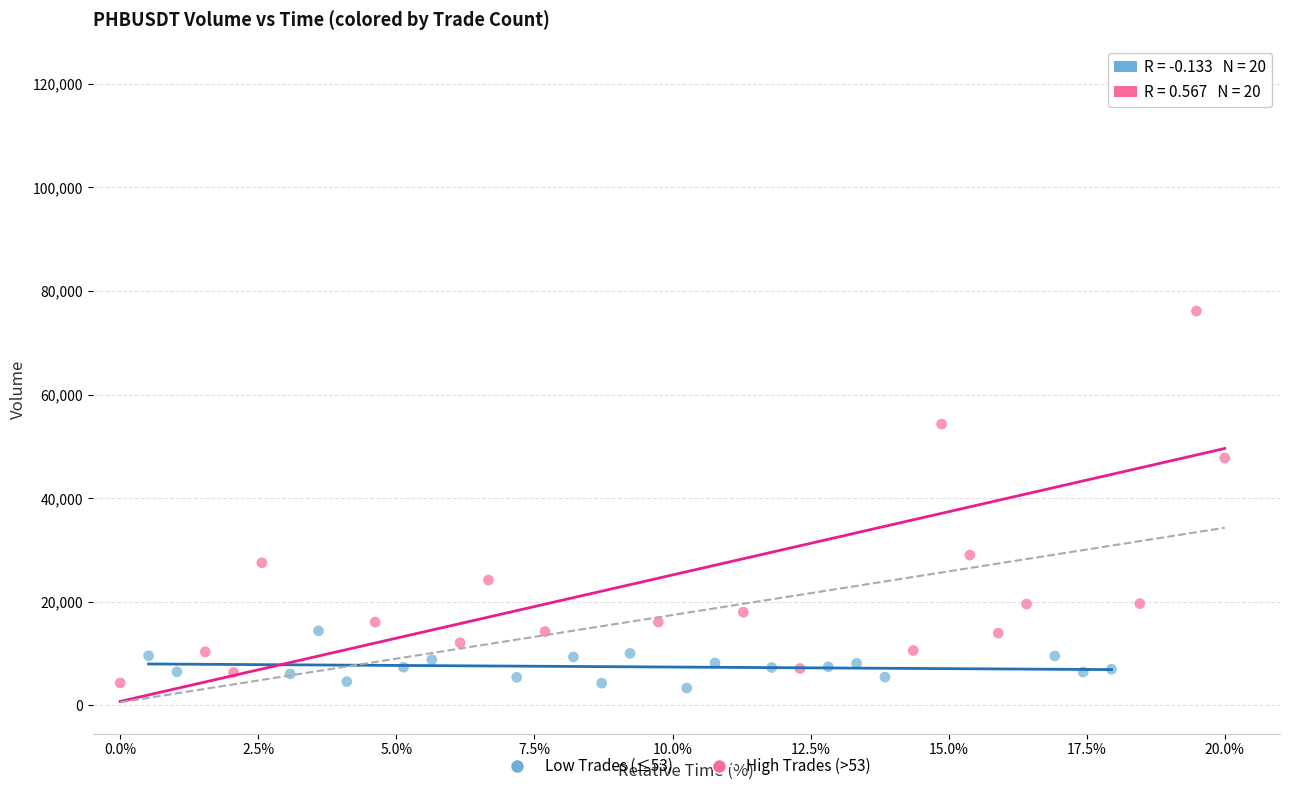

Which series reaches the maximum Y coordinate?

High Trades (>53)